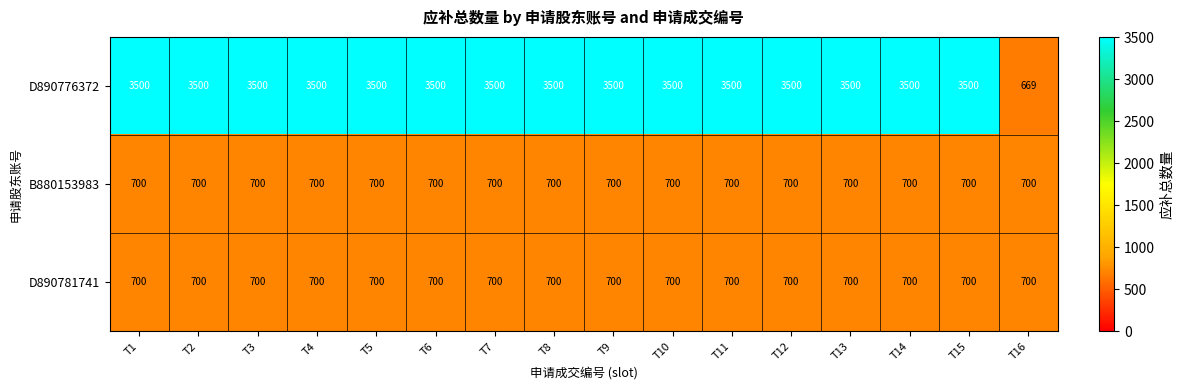

What is the average value of the D890781741 series?

700